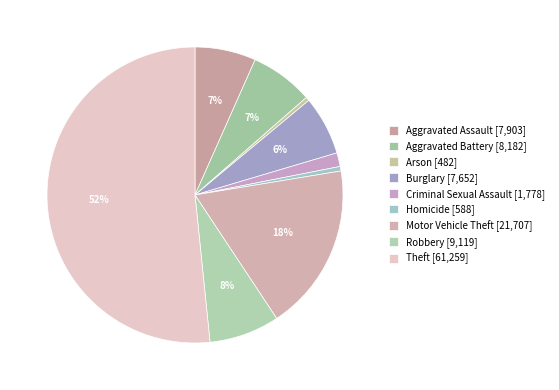

Combined, what portion of the pie is Homicide and Burglary?

6.9%